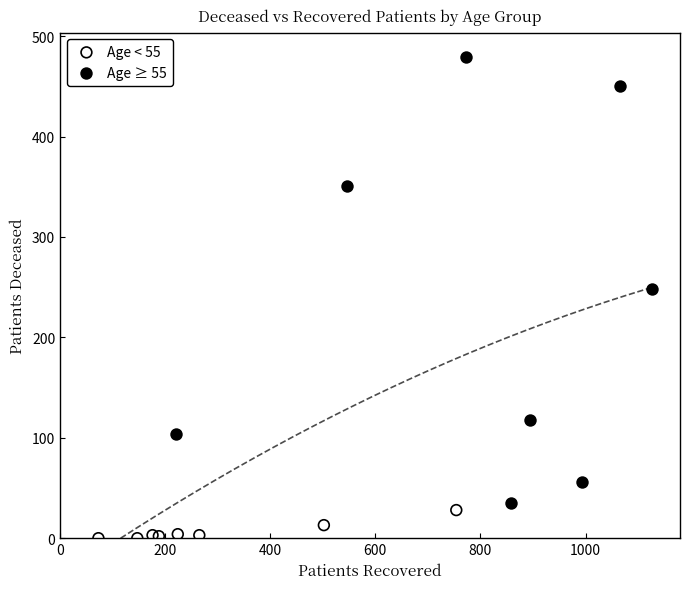

Which series contains the lowest Y value?

Age < 55